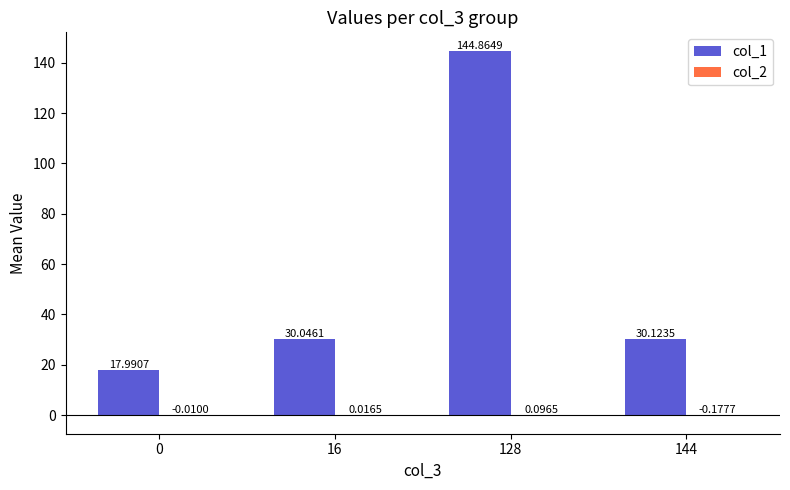

Are the bars grouped side by side (vs. stacked)?

Yes